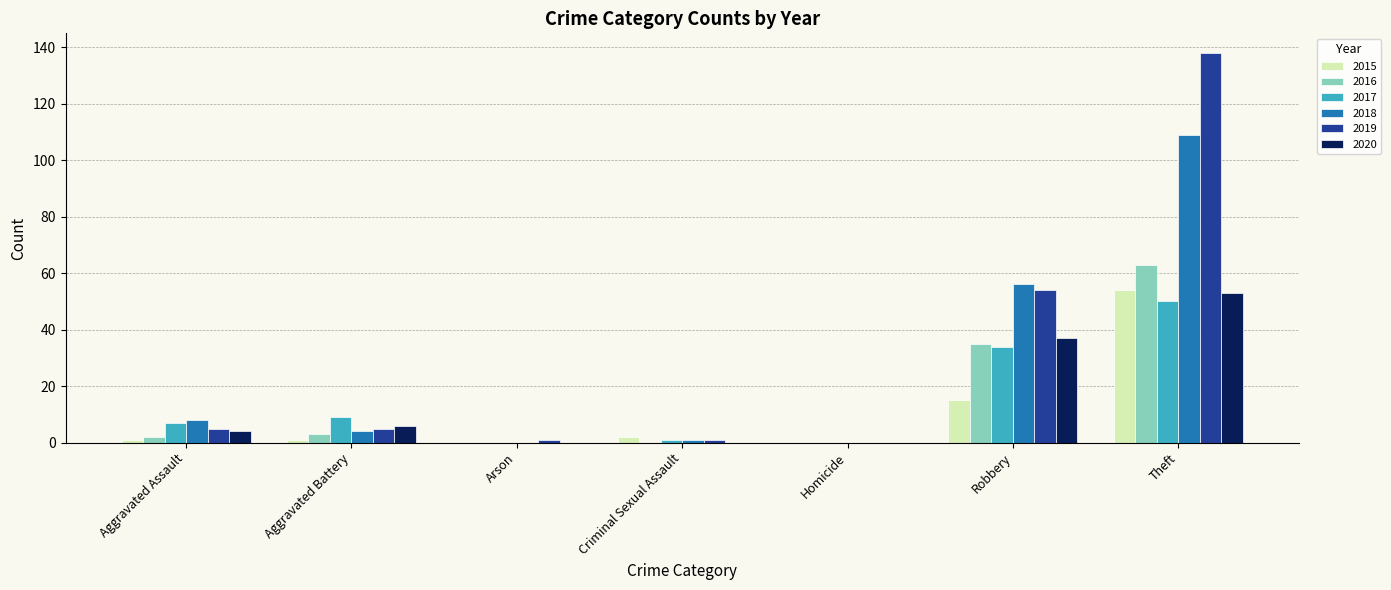

What are all the series names shown in the legend?

2015, 2016, 2017, 2018, 2019, 2020